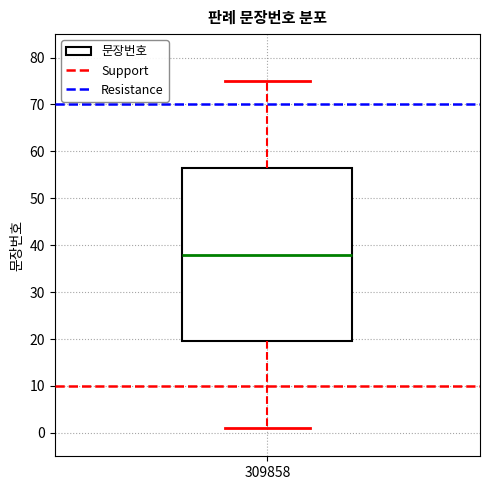

Read this box plot against the y-axis: the position of the median line, the range covered by the box, and the ends of both whiskers. The values are not printed on the chart, so give them approximately, as read against the axis.

median 38, box 20 to 57, whiskers 1 to 75